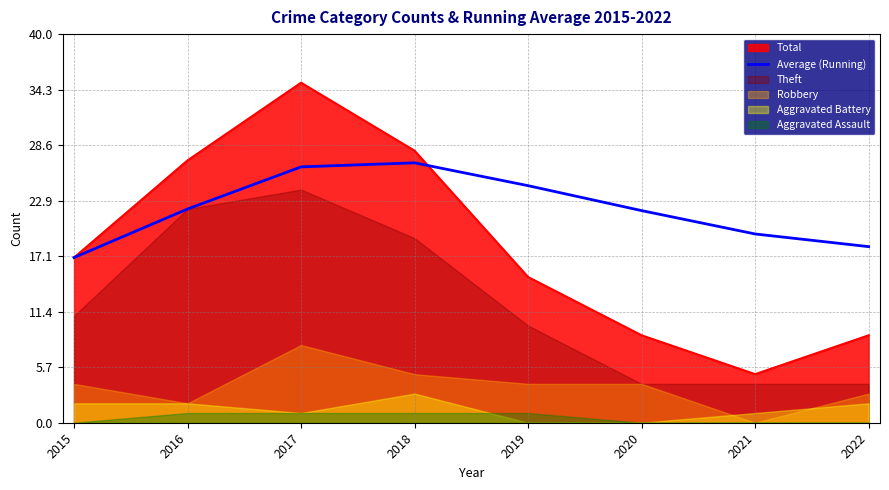

True or false: the data has more than 0 interior local peaks.

True